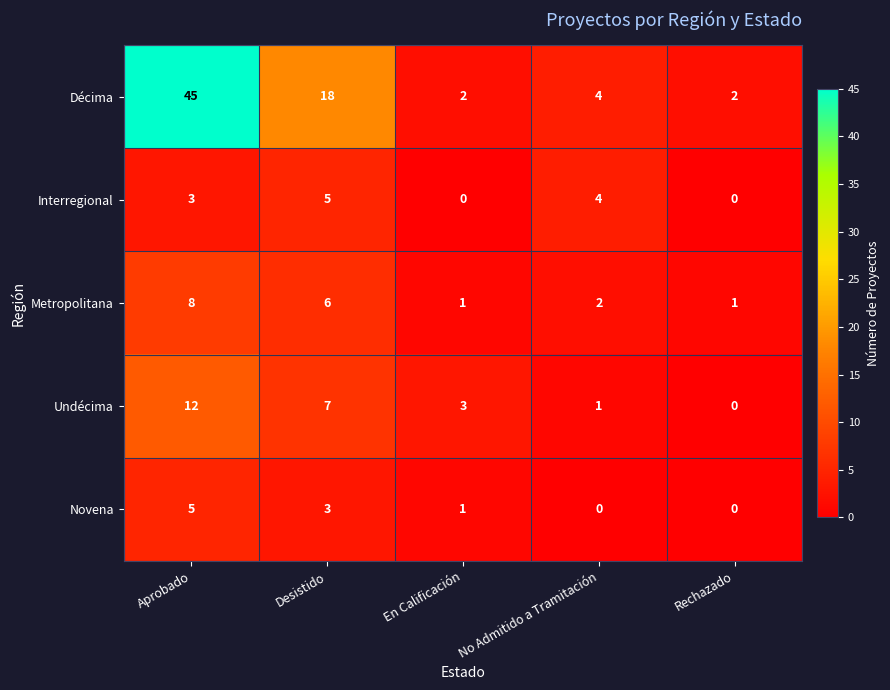

How many positive values does the Novena series have?

3